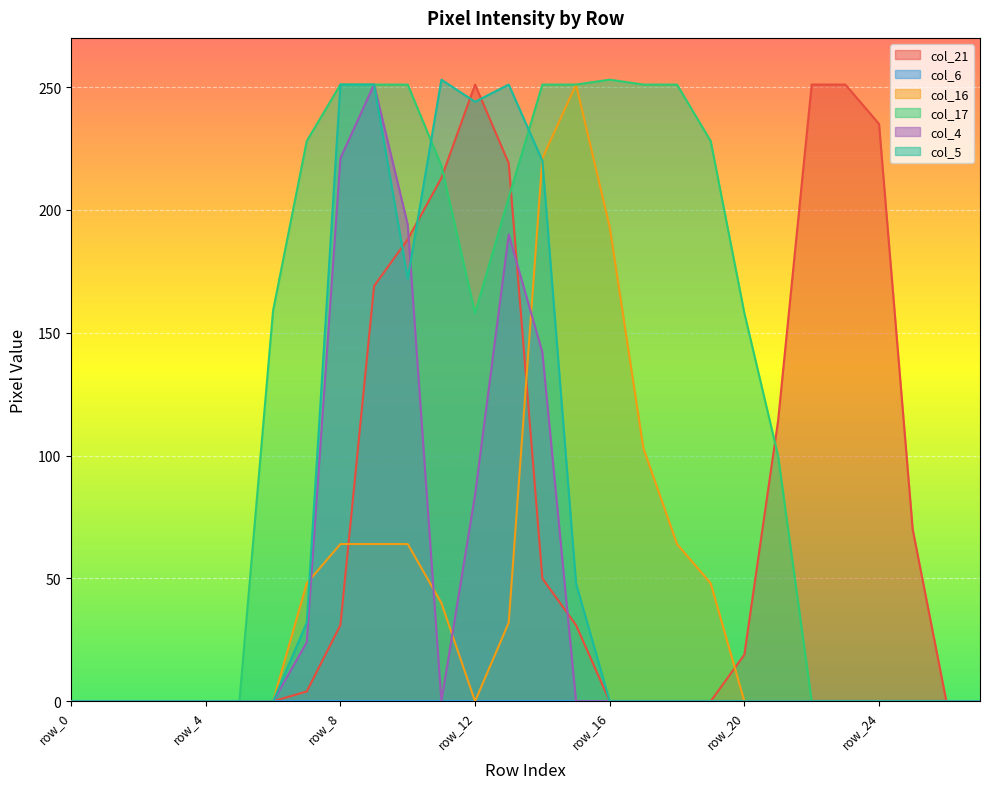

Read the col_16 value at row_18.

64